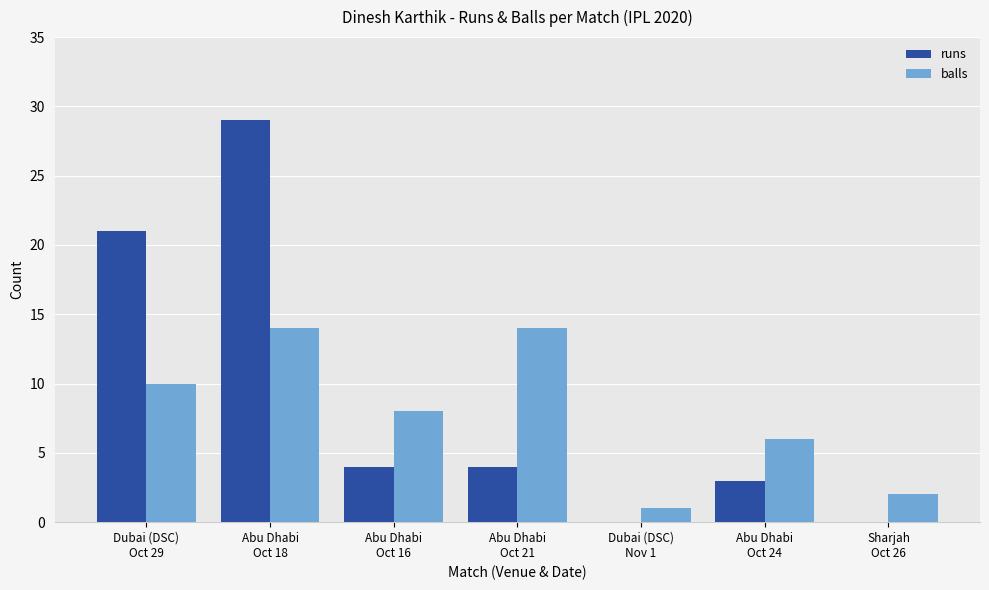

Reading right to left, extract all data points from this chart.

runs: Sharjah
Oct 26=0	Abu Dhabi
Oct 24=3	Dubai (DSC)
Nov 1=0	Abu Dhabi
Oct 21=4	Abu Dhabi
Oct 16=4	Abu Dhabi
Oct 18=29	Dubai (DSC)
Oct 29=21
balls: Sharjah
Oct 26=2	Abu Dhabi
Oct 24=6	Dubai (DSC)
Nov 1=1	Abu Dhabi
Oct 21=14	Abu Dhabi
Oct 16=8	Abu Dhabi
Oct 18=14	Dubai (DSC)
Oct 29=10